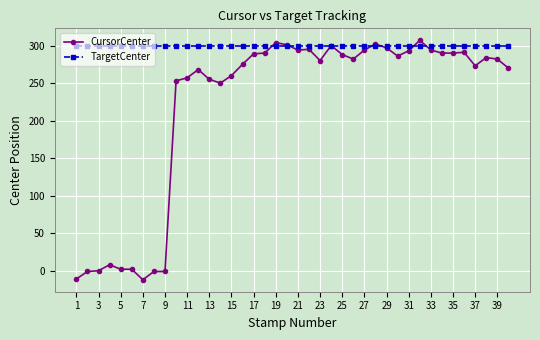

At how many categories does at least one series exceed 18?

40